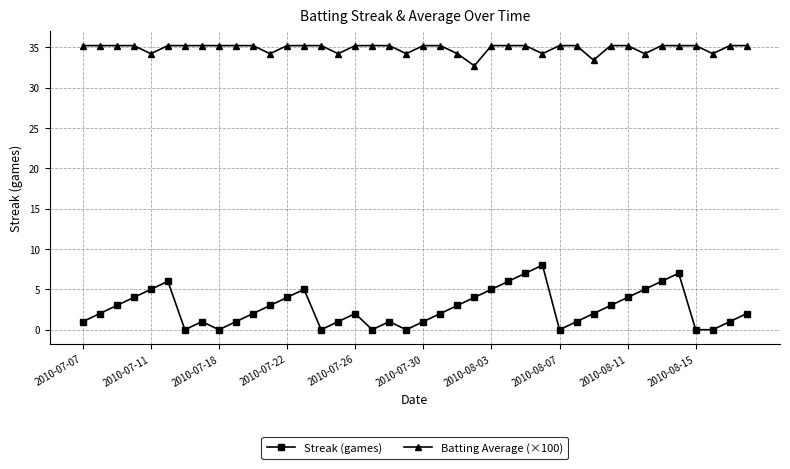

What is the sum of all Batting Average (×100) values?

1395.7